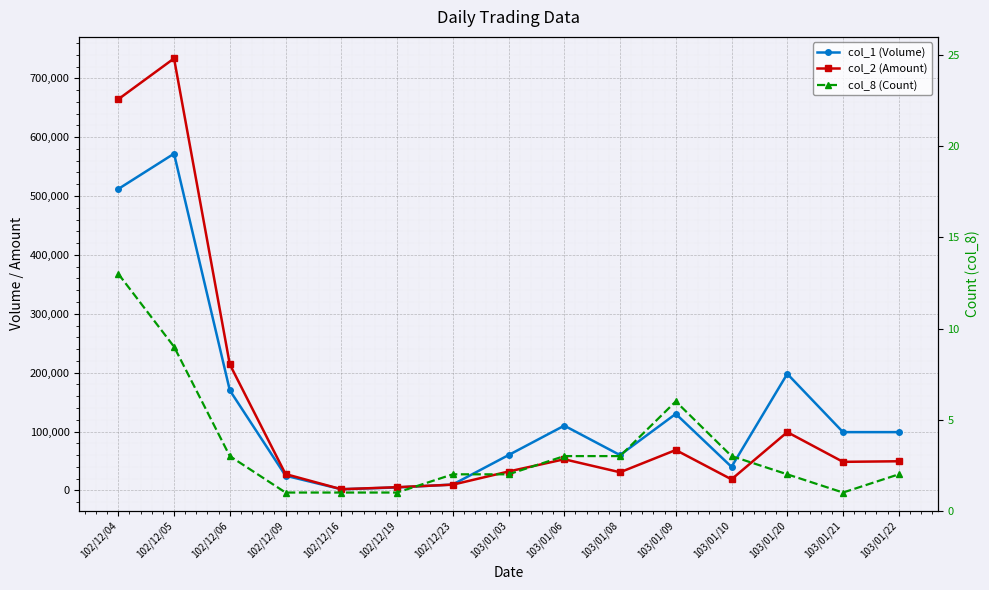

Reading left to right, list all the values displayed in this chart.

col_1 (Volume): 512000	572000	170000	25000	2000	5000	10000	60000	110000	60000	130000	40000	198000	99000	99000
col_2 (Amount): 664430	733760	214100	27750	2000	5450	9750	32100	52900	30800	68600	18800	99000	48510	49500
col_8 (Count): 13	9	3	1	1	1	2	2	3	3	6	3	2	1	2